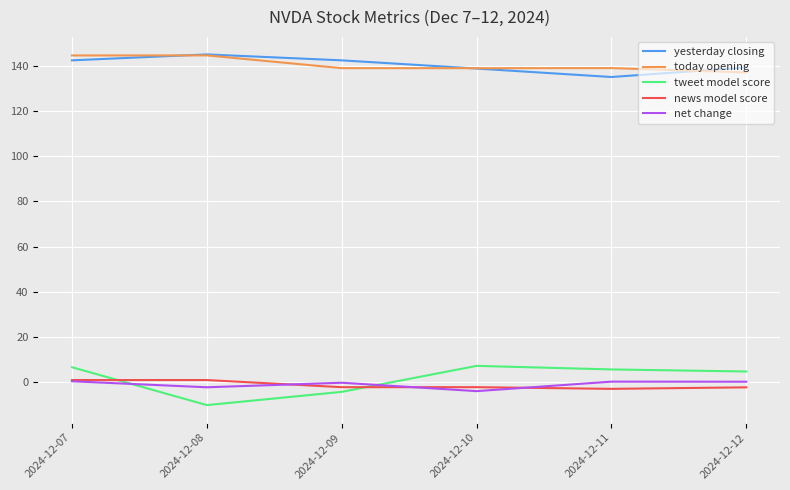

Where is the first local maximum for tweet model score?

2024-12-10